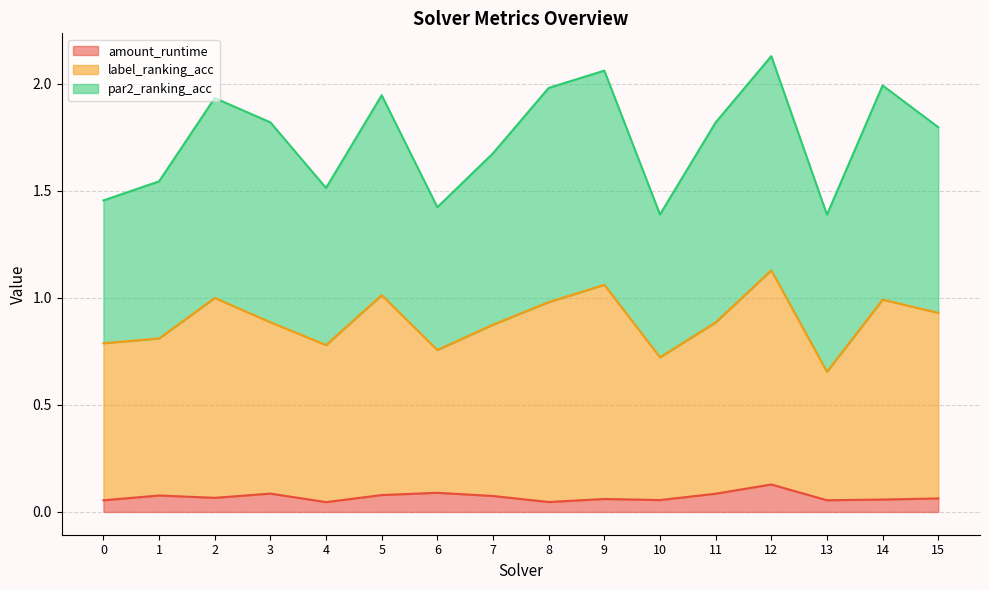

What are all the series names shown in the legend?

amount_runtime, label_ranking_acc, par2_ranking_acc